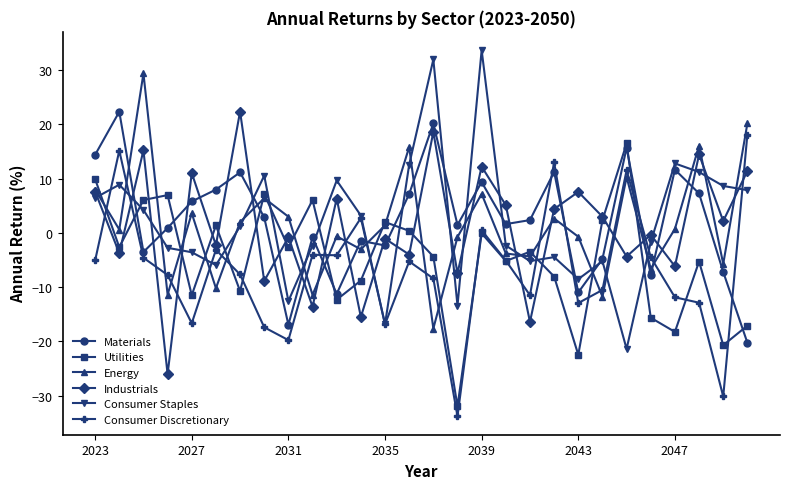

True or false: Consumer Discretionary has more than 2 points higher than both neighbors.

True